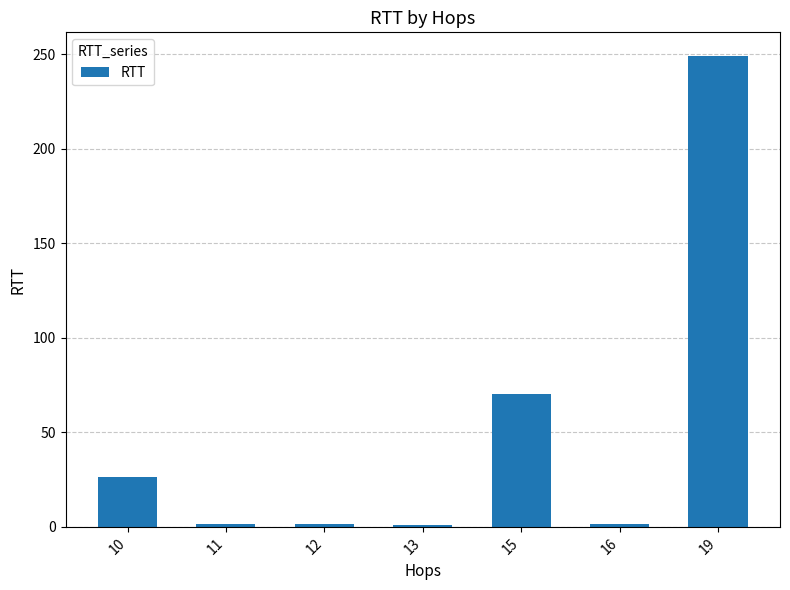

What is the greatest value displayed?

249.0